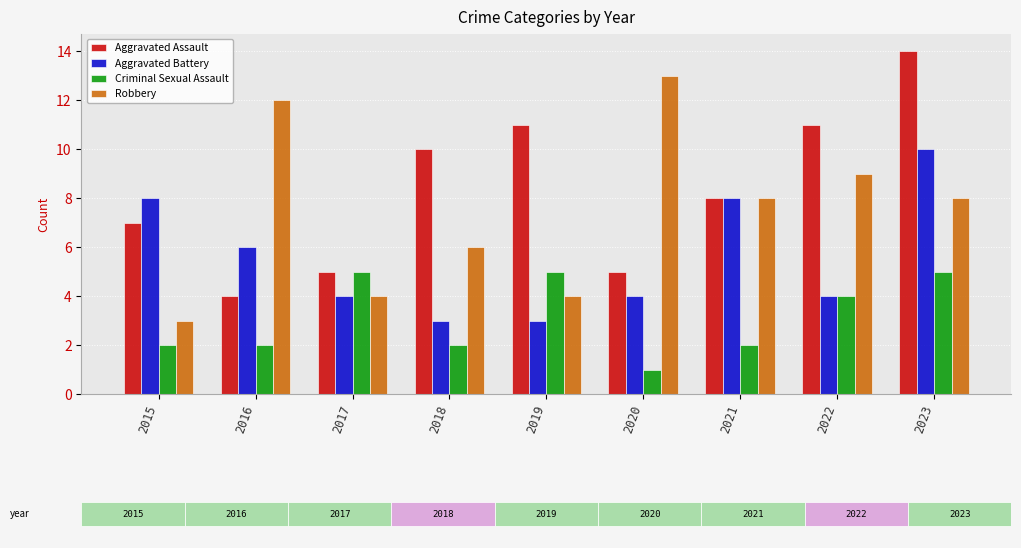

Does the chart contain any negative values?

No